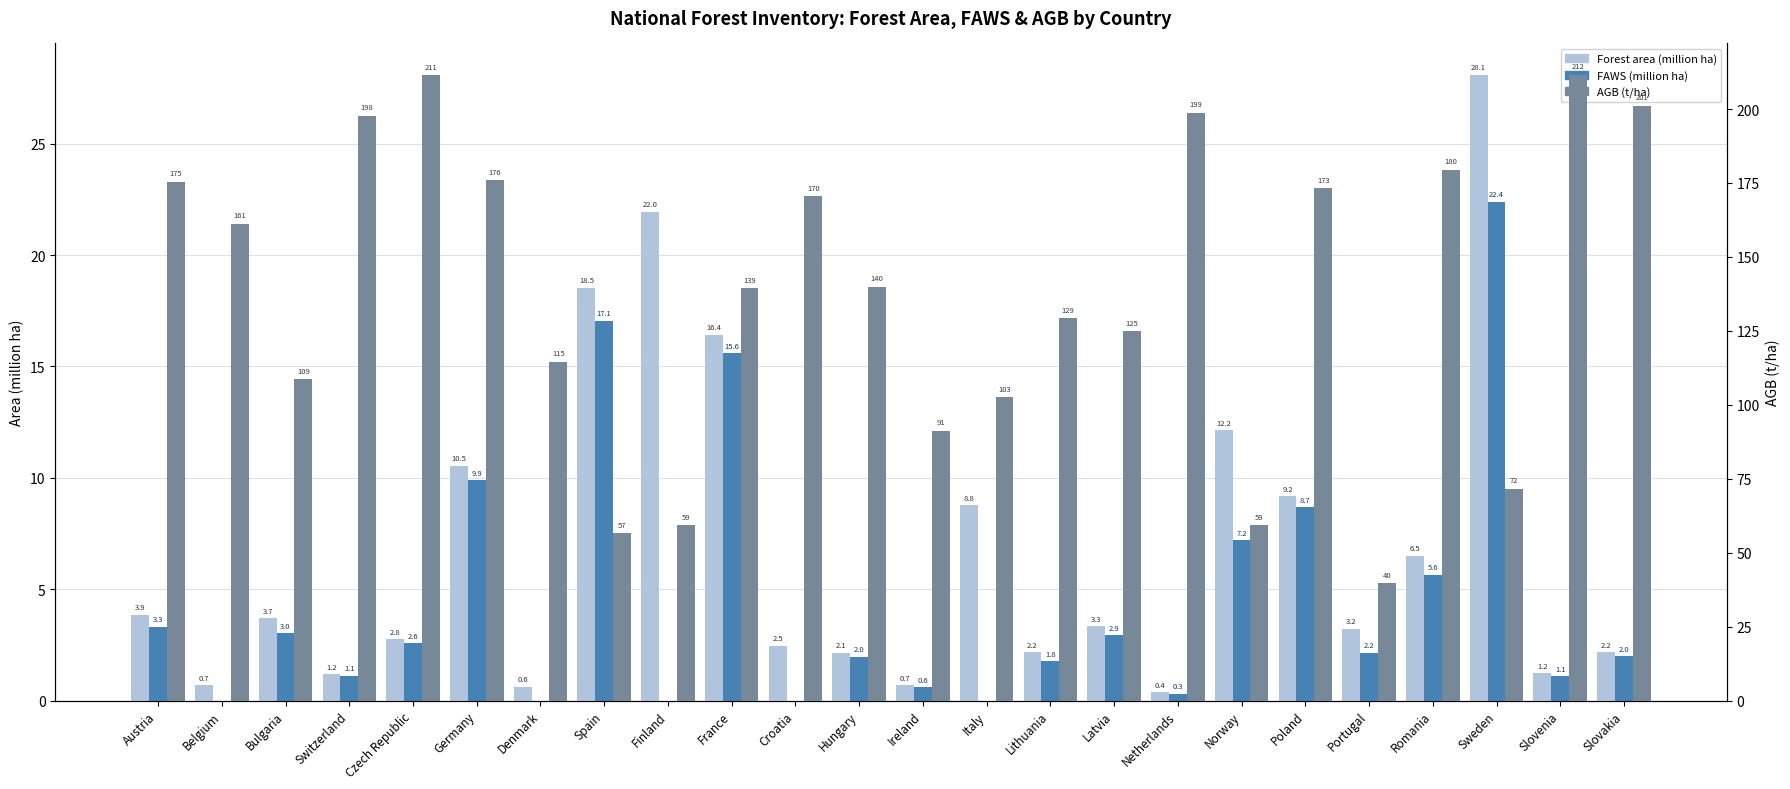

What is the total value across all series at Finland?

81.3